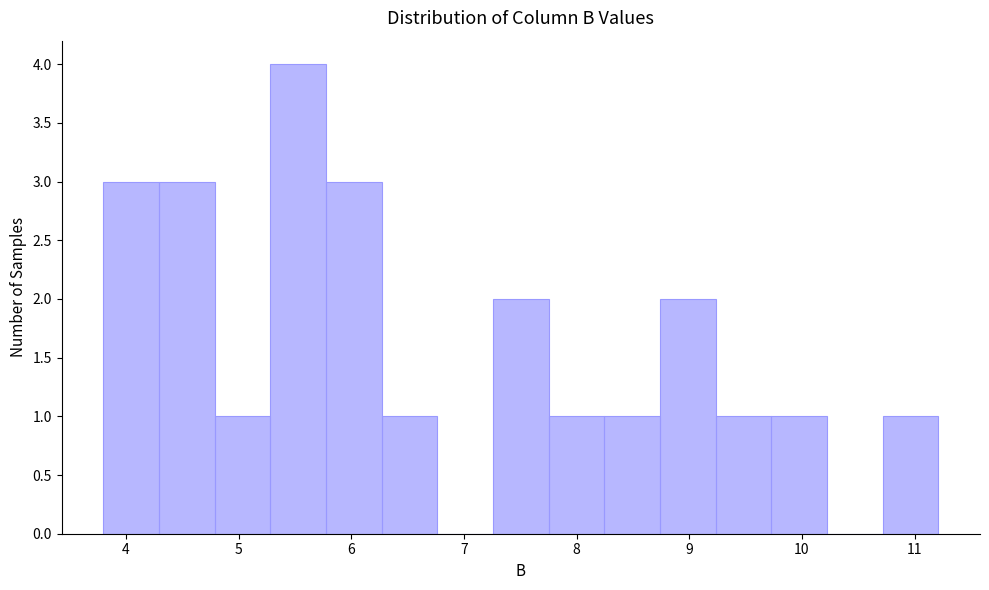

Over which range of the x-axis is the bar tallest?

5.3 to 5.8